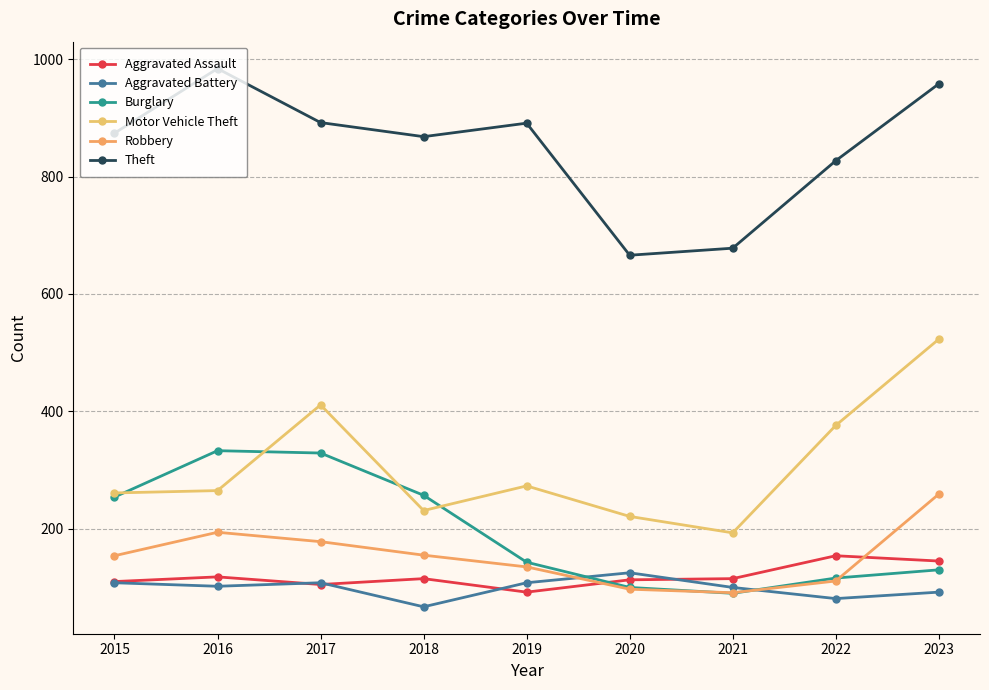

The value of Burglary at 2018 is 52. True or false?

False